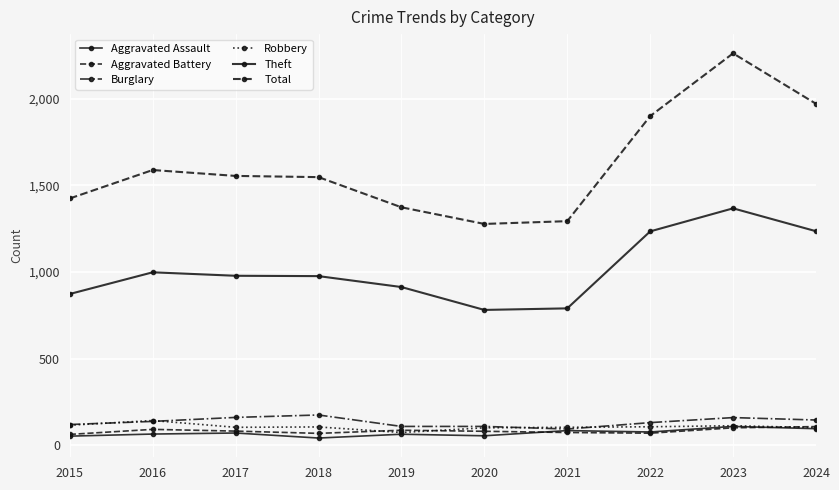

Does the chart have visible grid lines?

Yes